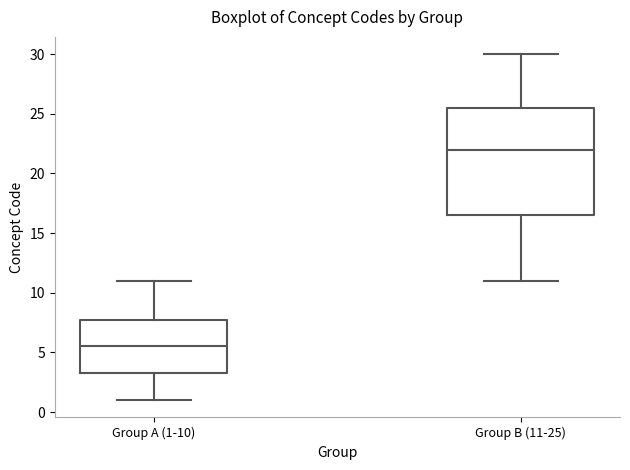

Reading left to right, transcribe this box plot: for each box, give where its median line is, the range the box spans, and where its two whiskers end, as read against the y-axis. The values are not printed on the chart, so give them approximately, as read against the axis.

Group A (1-10): median 5.5, box 3.5 to 8.0, whiskers 1.0 to 11.0
Group B (11-25): median 22.0, box 16.5 to 25.5, whiskers 11.0 to 30.0